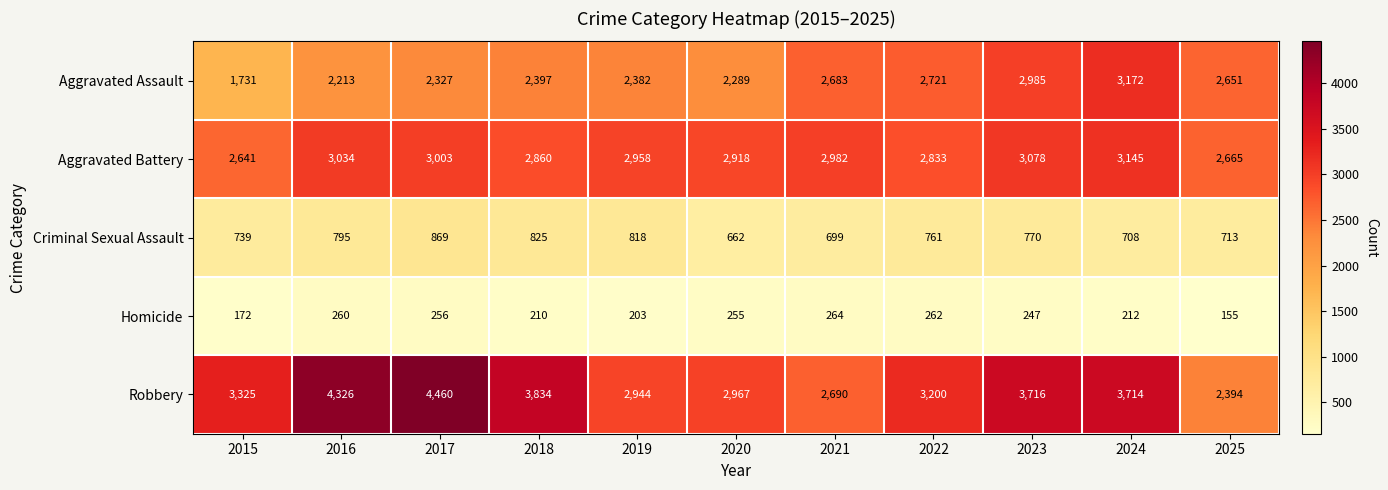

Is it true that Aggravated Battery equals 901 at 2016?

False